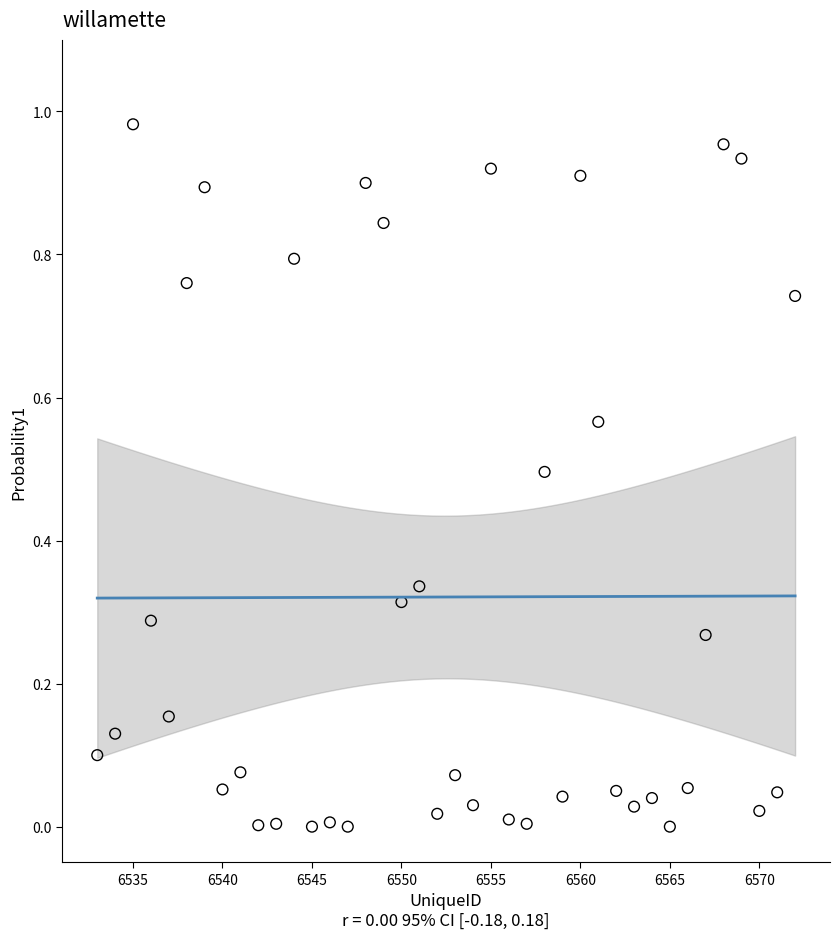

What is the range of X values (max minus min)?

39.0